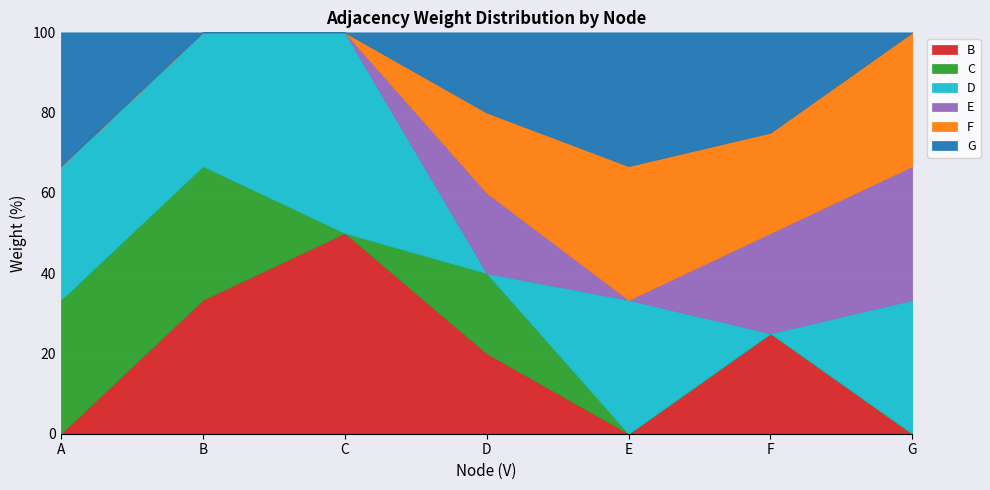

How many categories are shown in the chart?

7